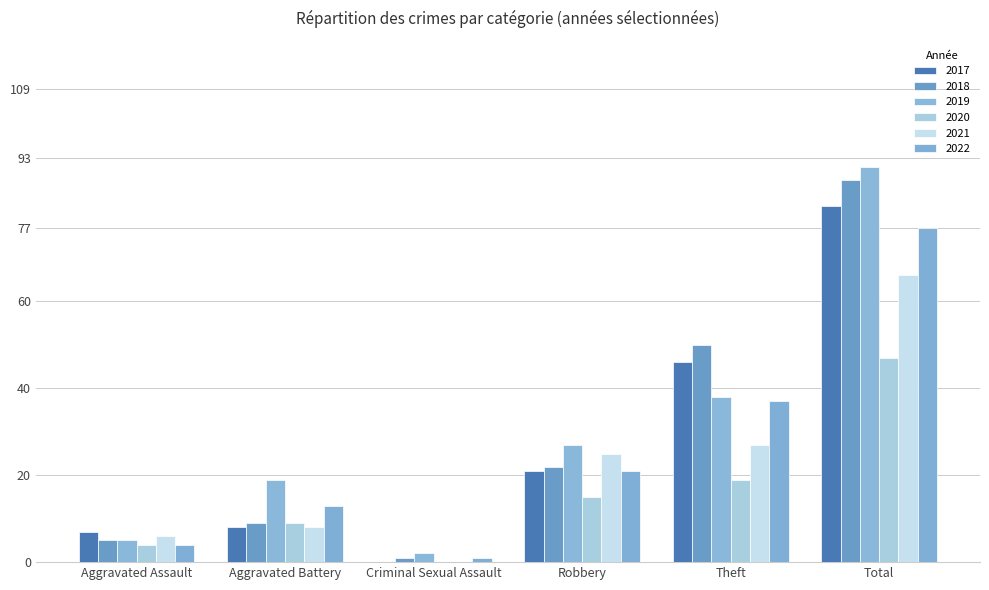

How many groups of bars are there?

6